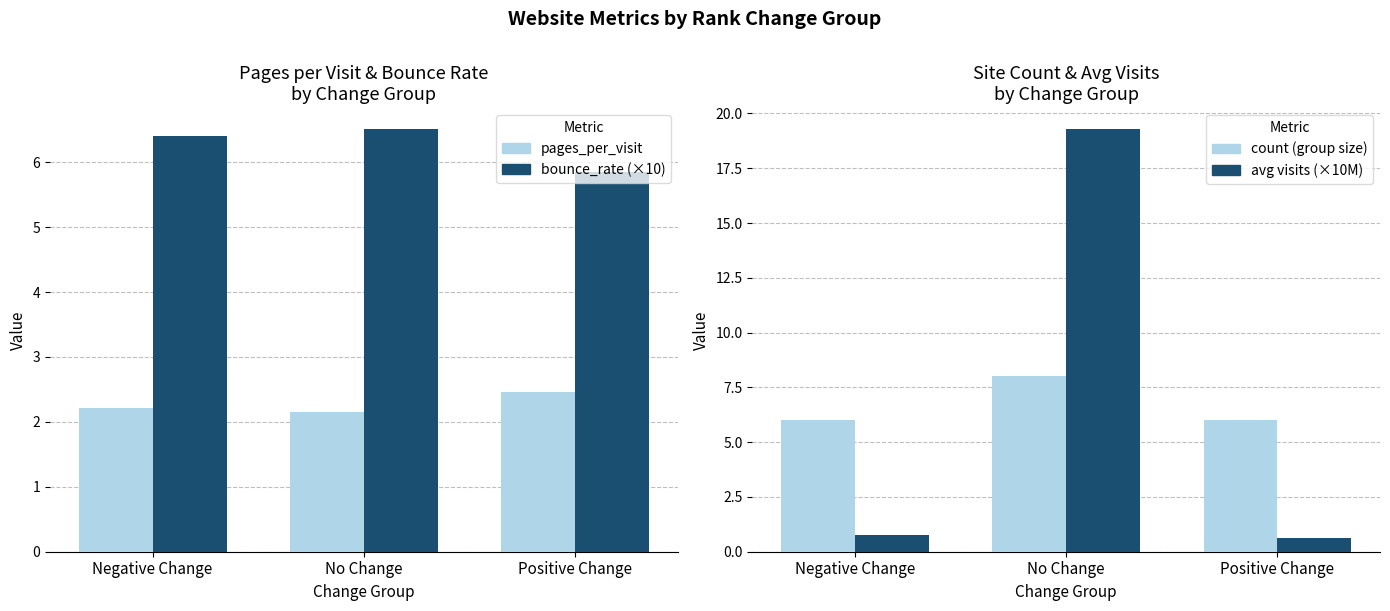

Which has a higher value, Positive Change or Negative Change?

Positive Change